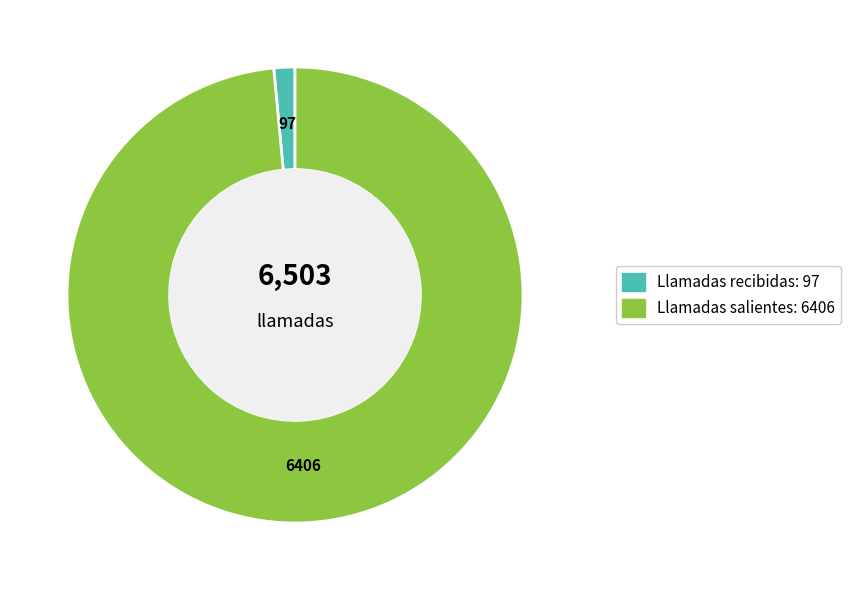

Rank the categories by value from lowest to highest.

Llamadas recibidas, Llamadas salientes